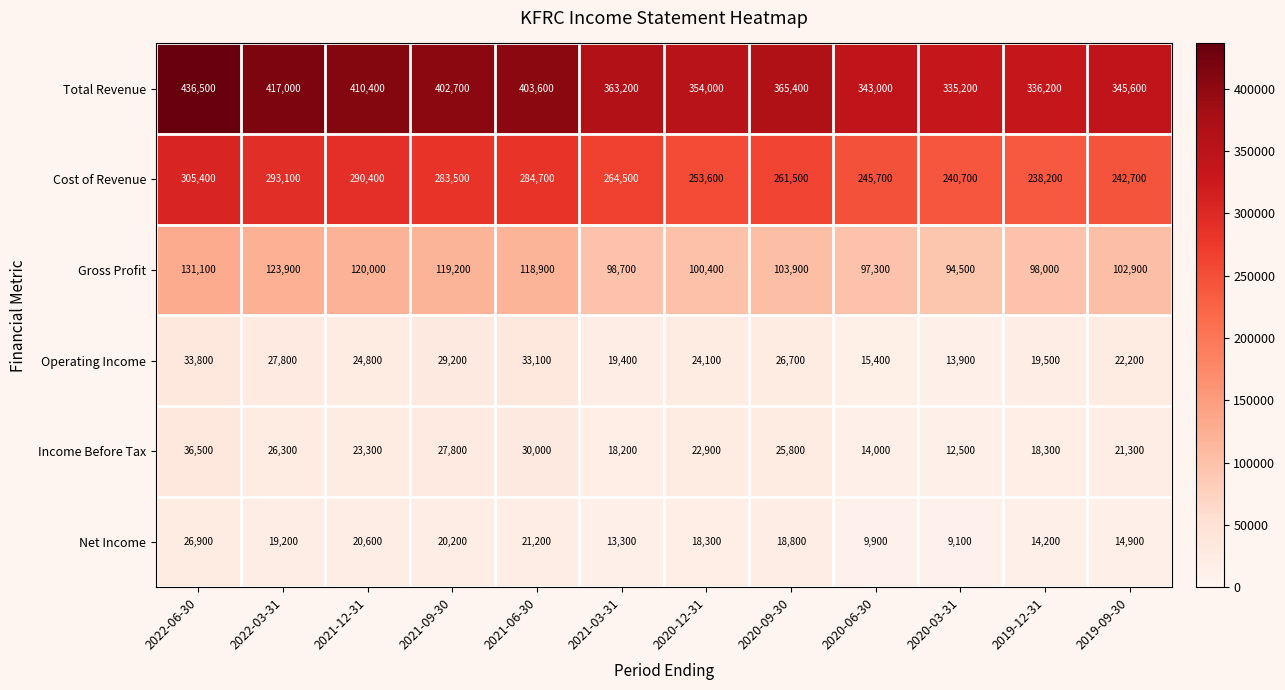

What is the spread (max minus min) of values at 2021-03-31?

349900